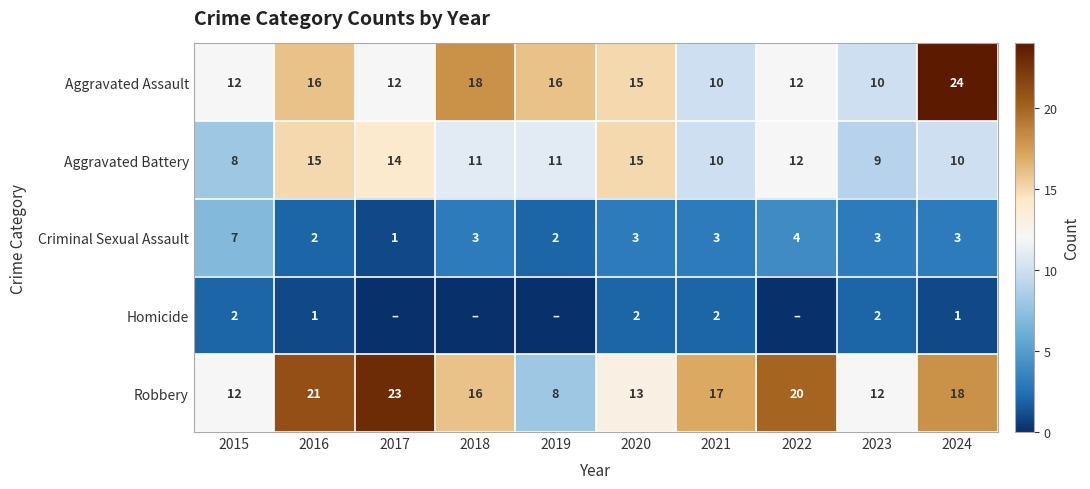

What is the greatest value displayed?

24